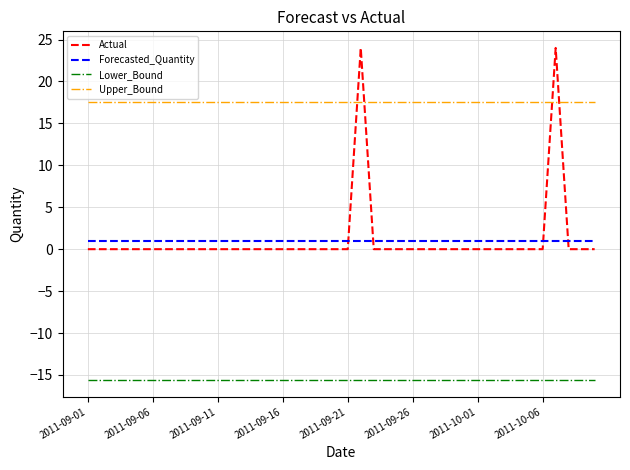

What is the highest value of the Lower_Bound series?

-15.6